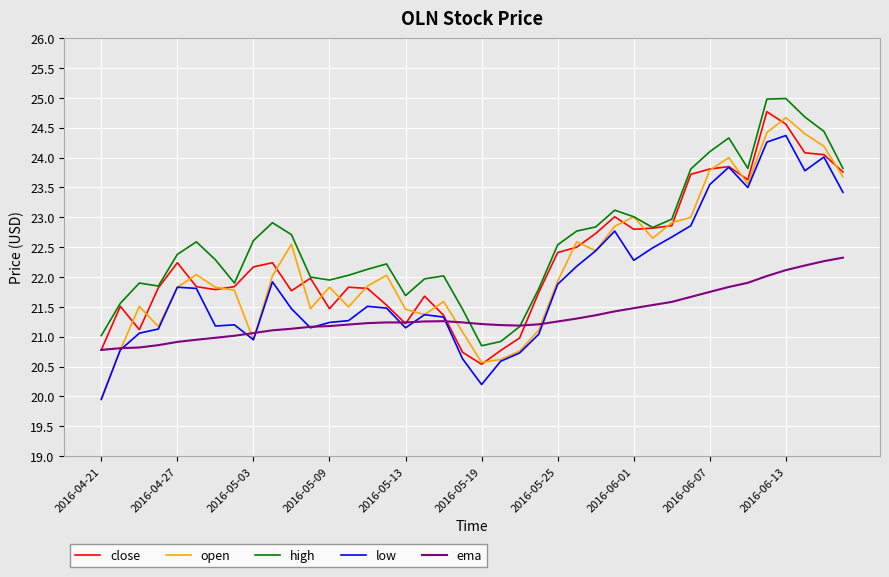

What is the highest value of the ema series?

22.3